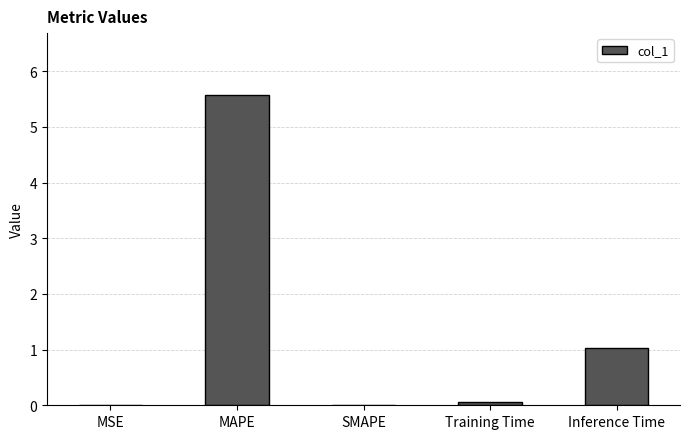

How many series are shown in this chart?

1